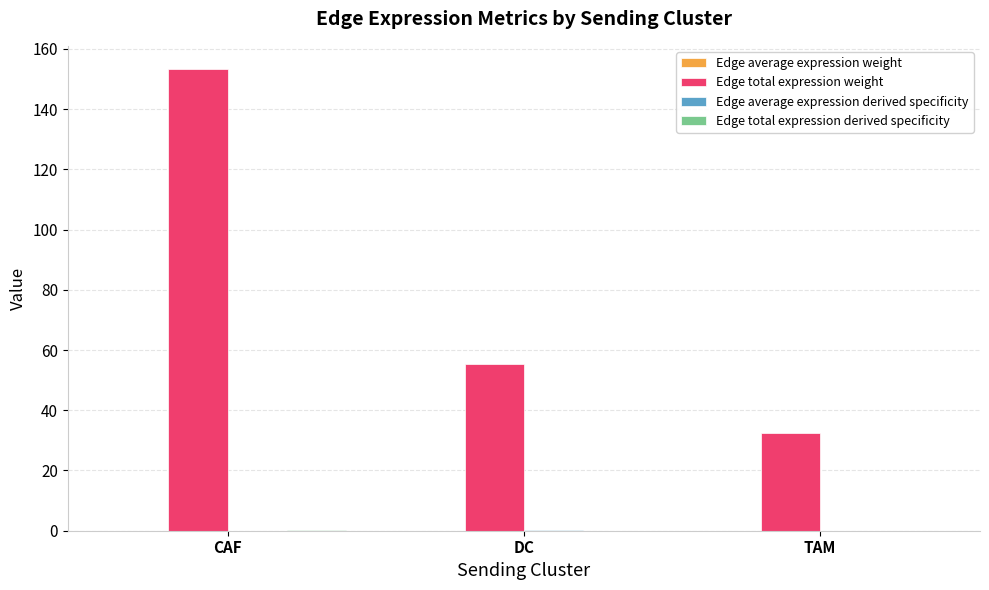

Between CAF and DC, which series saw the biggest shift?

Edge total expression weight